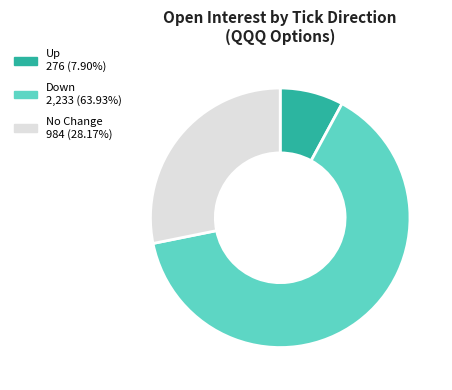

Is the sum of No Change 984 (28.17%) and Up 276 (7.90%) greater than half?

No